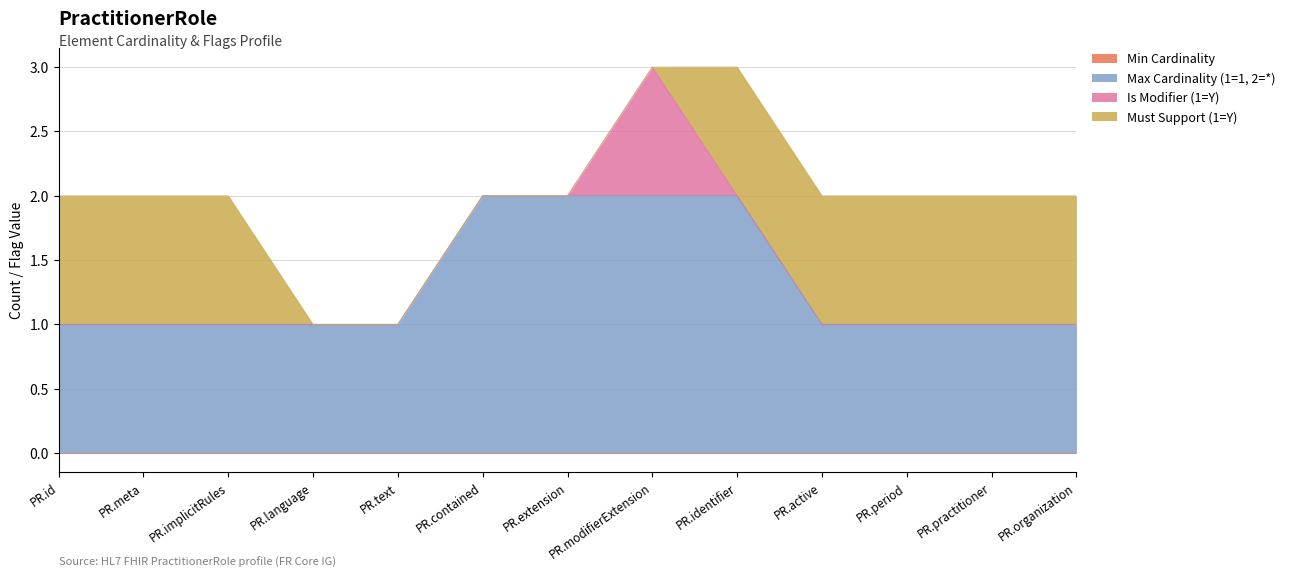

What is the value of the Max Cardinality (1=1, 2=*) point at the 3rd from the left?

1